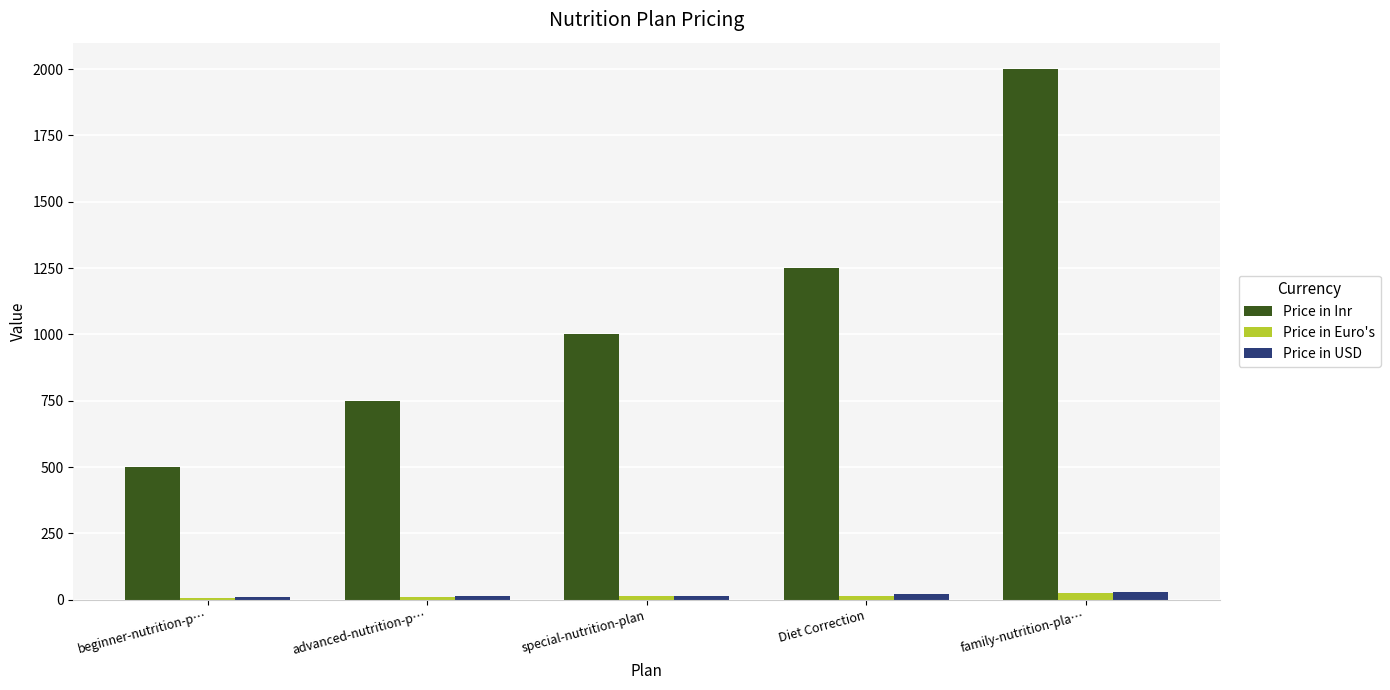

Is it true that Price in Inr equals 750.0 at advanced-nutrition-p…?

True